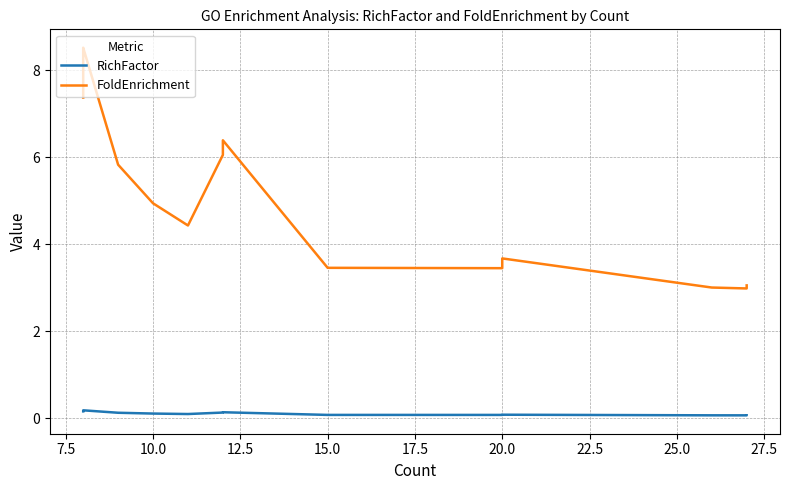

How many RichFactor values are between 0 and 1?

15